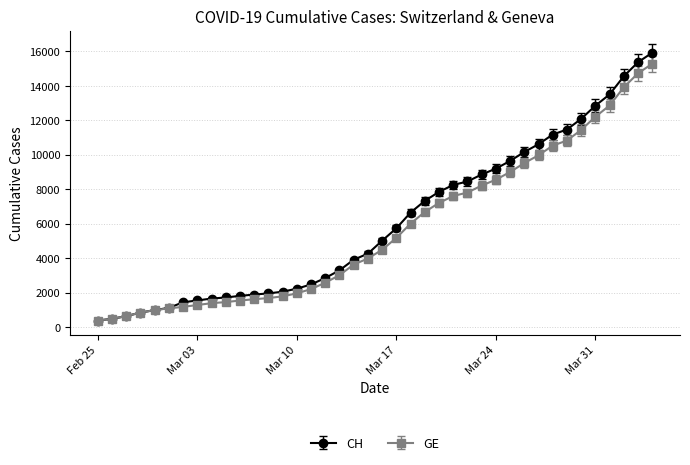

What is the maximum value for GE?

15284